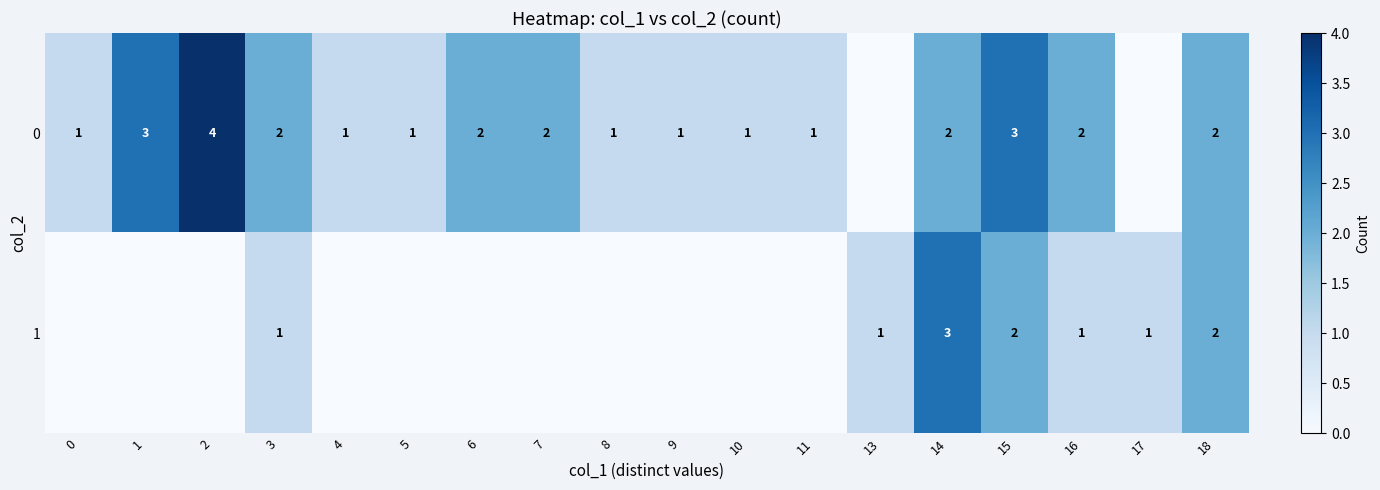

At which category is the sum across all series the highest?

14